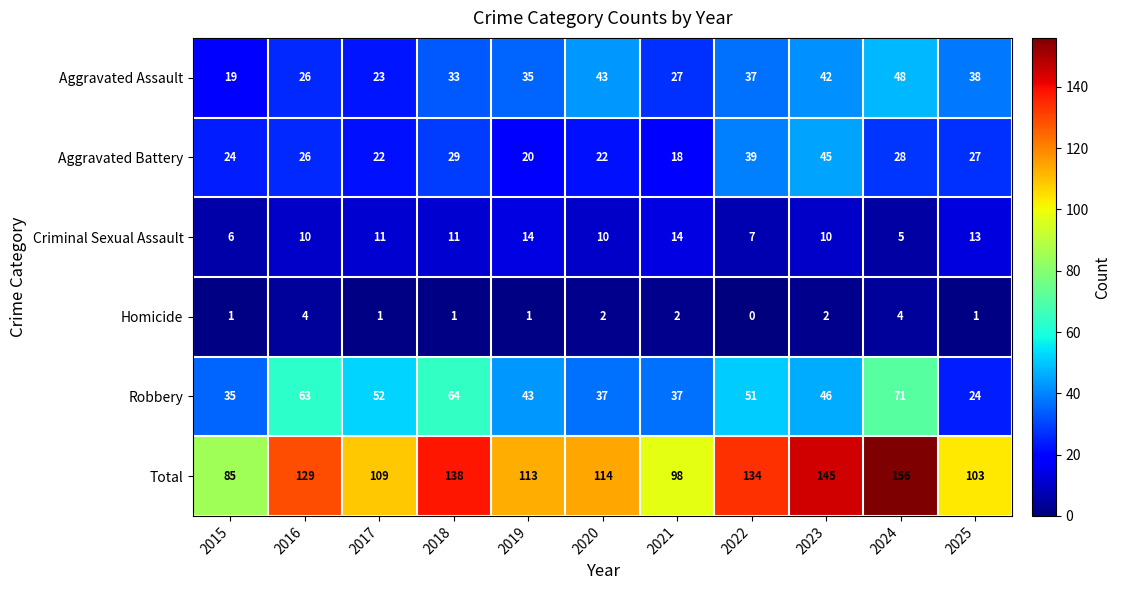

What is the sum of all Total values?

1324